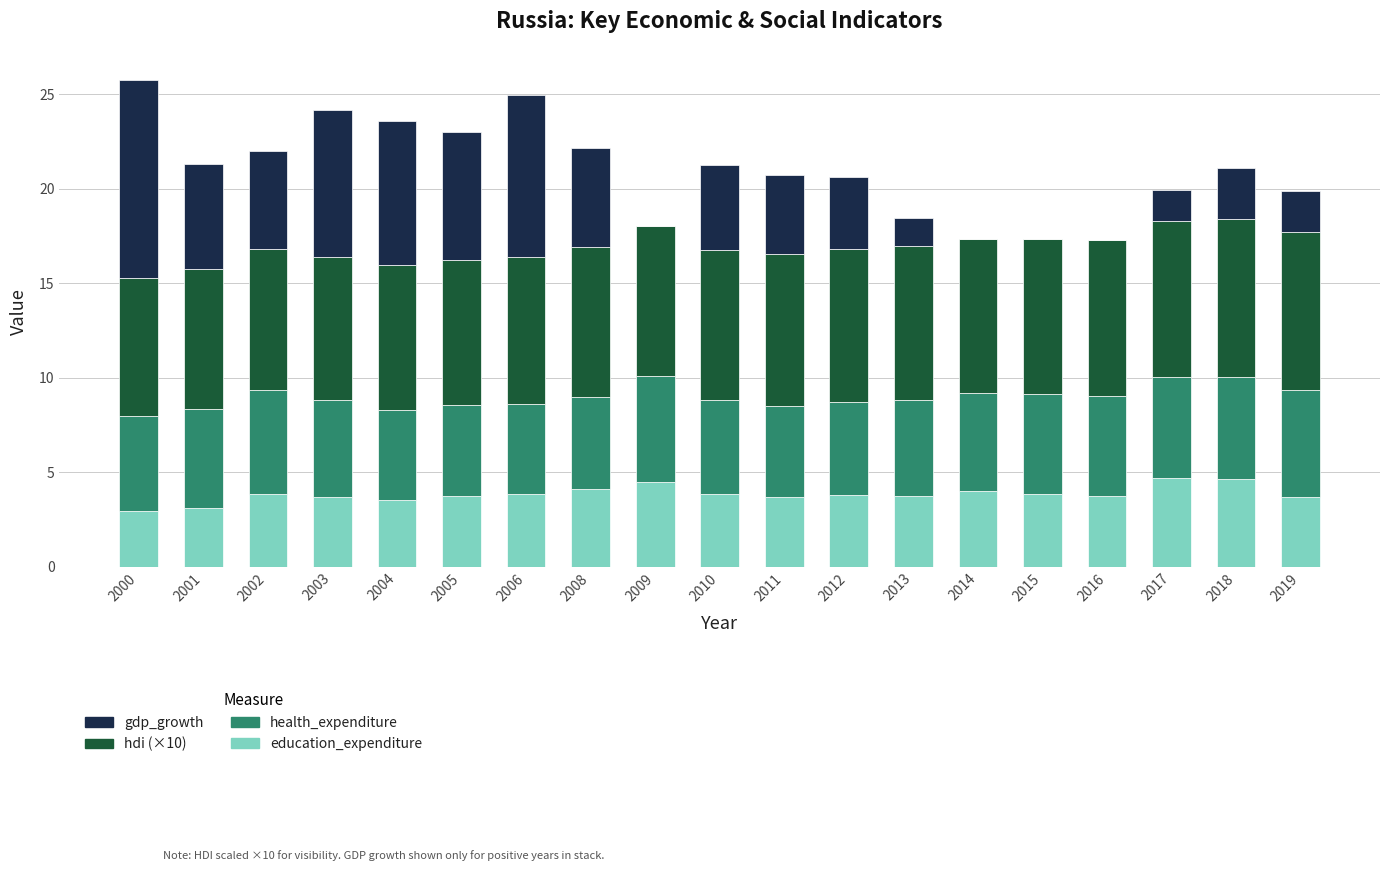

What is the total value across all series at 2011?

20.7